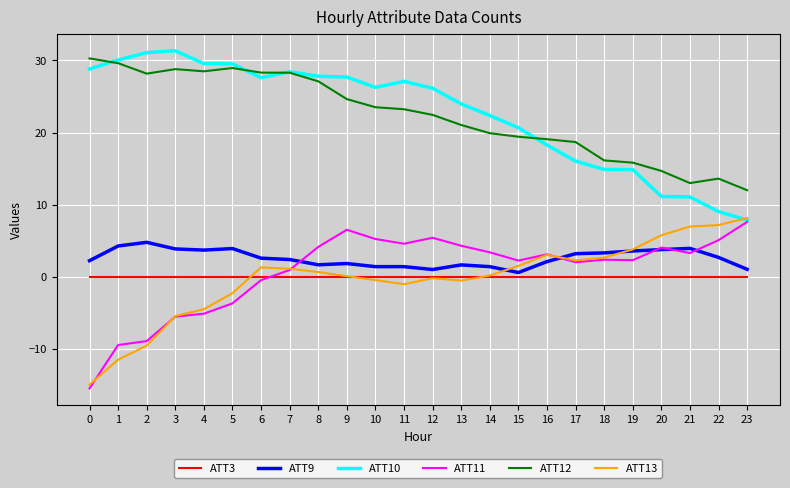

True or false: ATT13 has a value of 0.7 at 8.

True